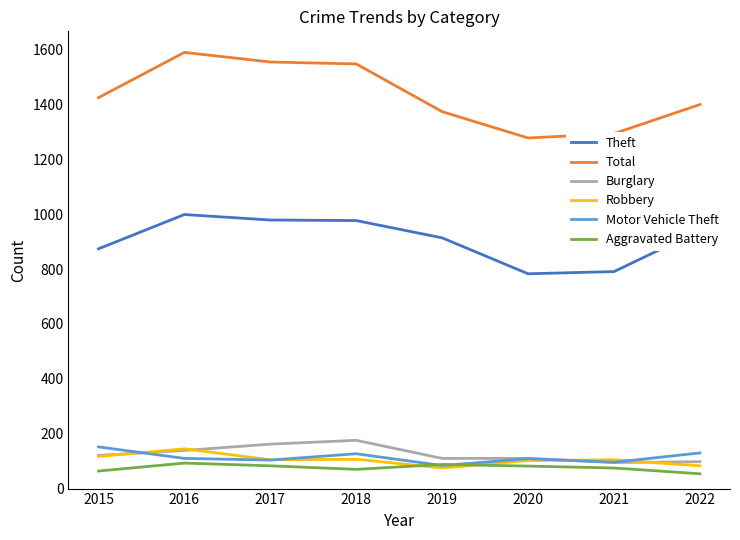

Does the chart have visible grid lines?

No